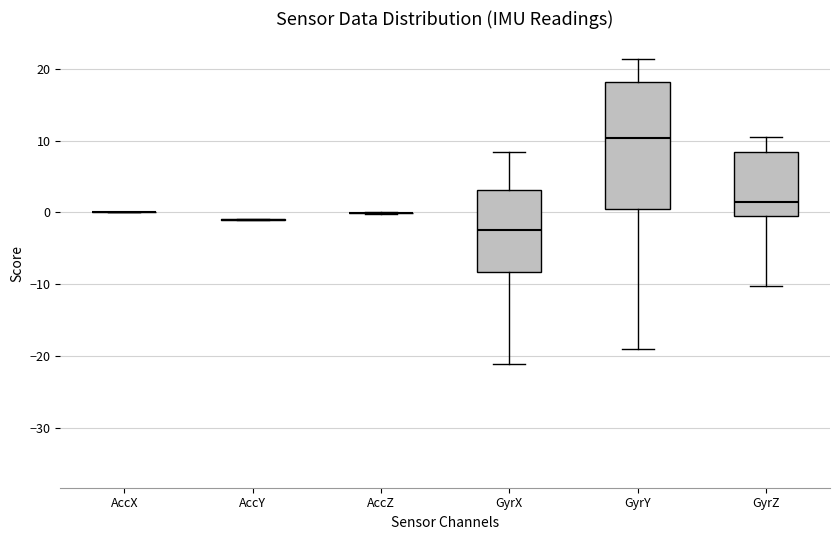

Comparing the boxes themselves (not the whiskers), which one is the tallest?

GyrY